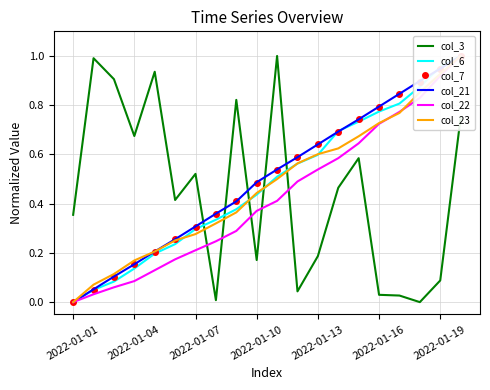

What is the average value of the col_3 series?

0.4